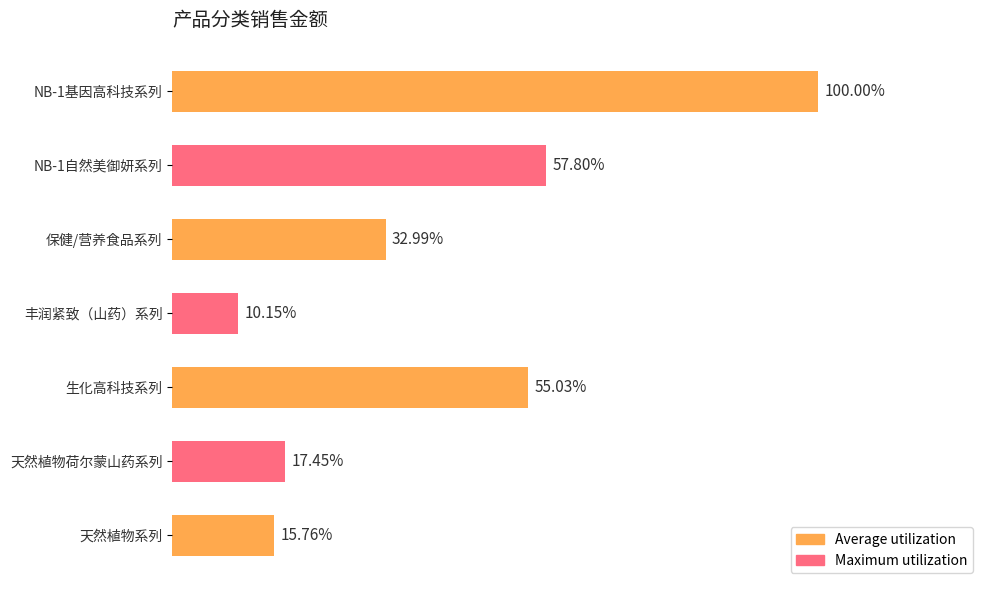

Count the number of data series in this chart.

1